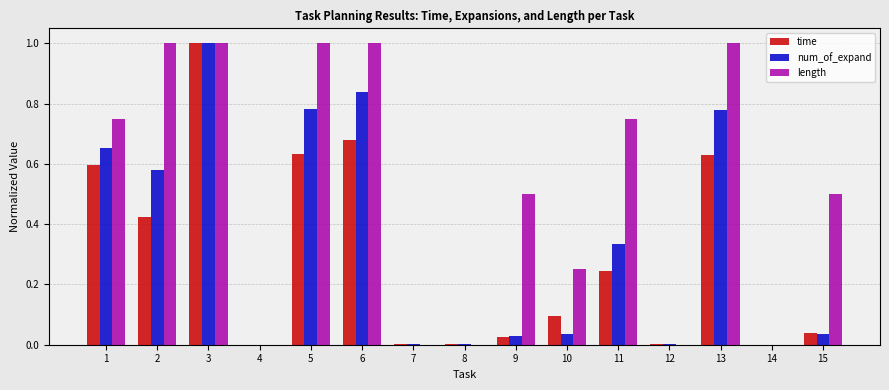

What is the sum of all length values?

7.8